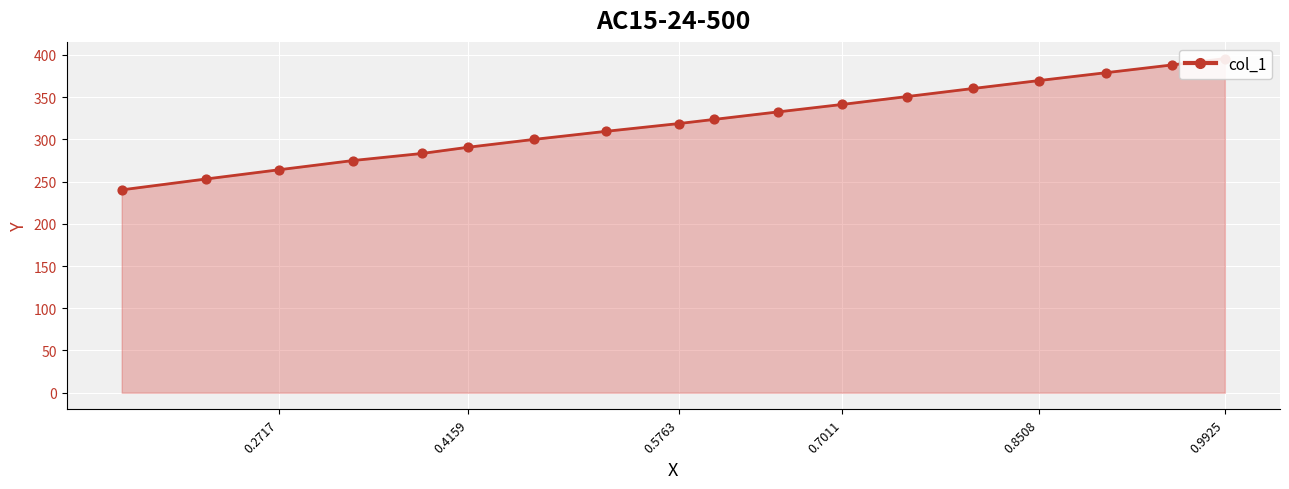

What is the ratio of the value at 0.5763 to the value at 0.1519?

1.3